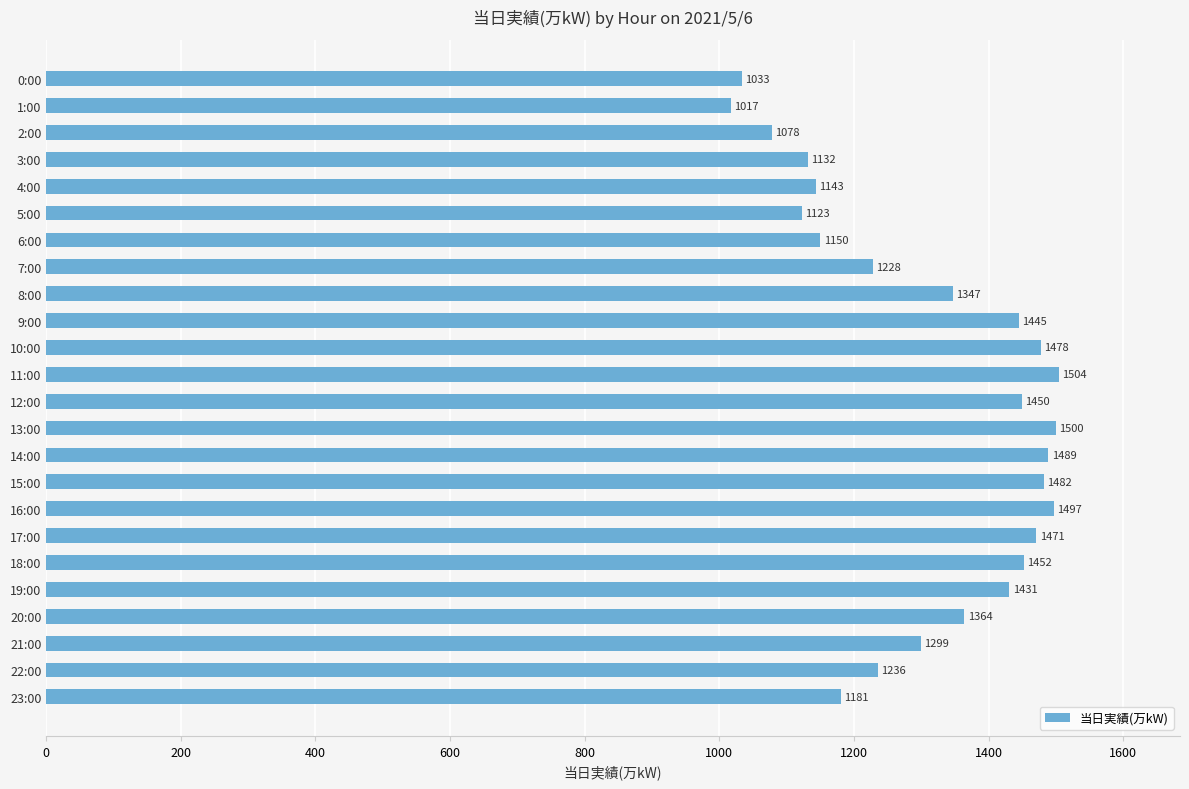

Reading bottom to top, transcribe all the data shown in this chart.

23:00=1181	22:00=1236	21:00=1299	20:00=1364	19:00=1431	18:00=1452	17:00=1471	16:00=1497	15:00=1482	14:00=1489	13:00=1500	12:00=1450	11:00=1504	10:00=1478	9:00=1445	8:00=1347	7:00=1228	6:00=1150	5:00=1123	4:00=1143	3:00=1132	2:00=1078	1:00=1017	0:00=1033